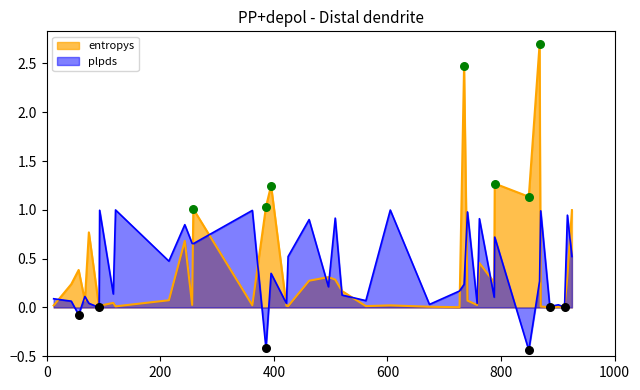

Is the value of plpds at 758 greater than the value of entropys at 605?

Yes